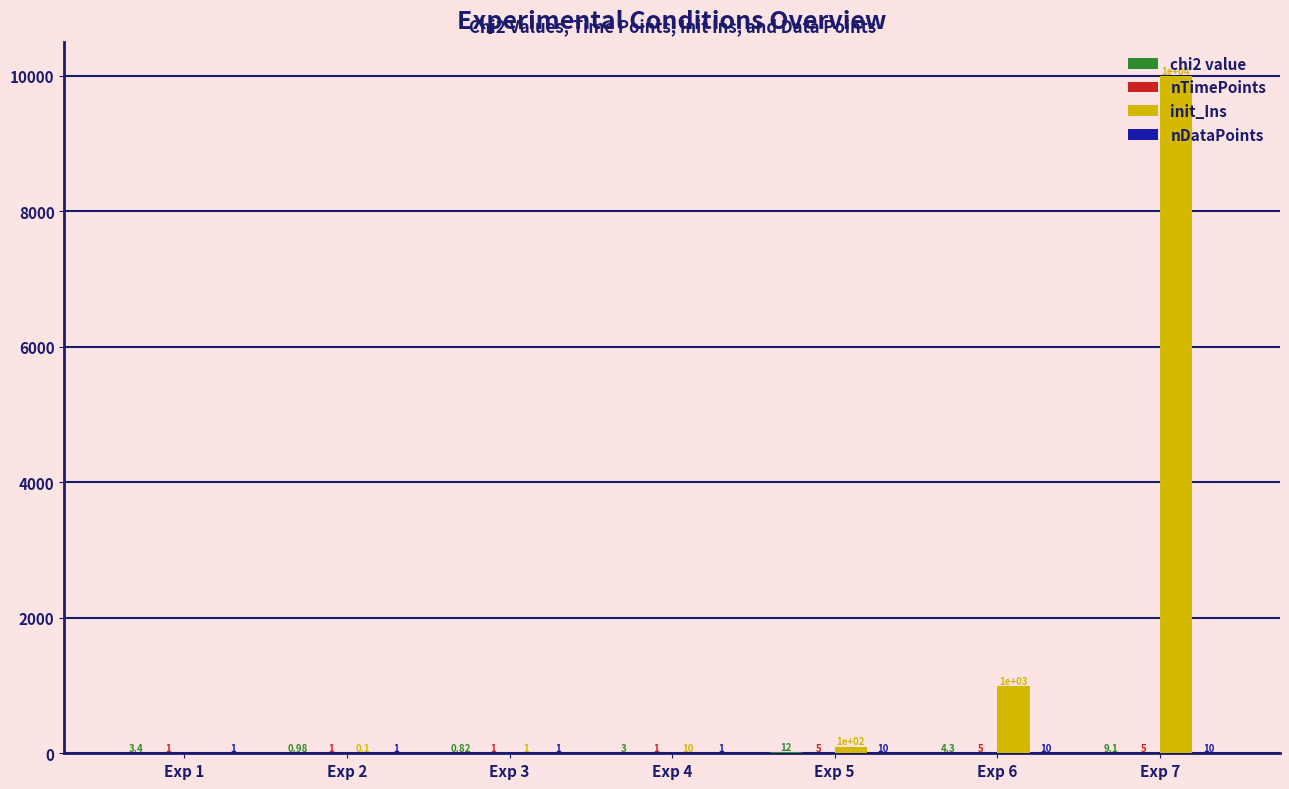

How many groups of bars are there?

7